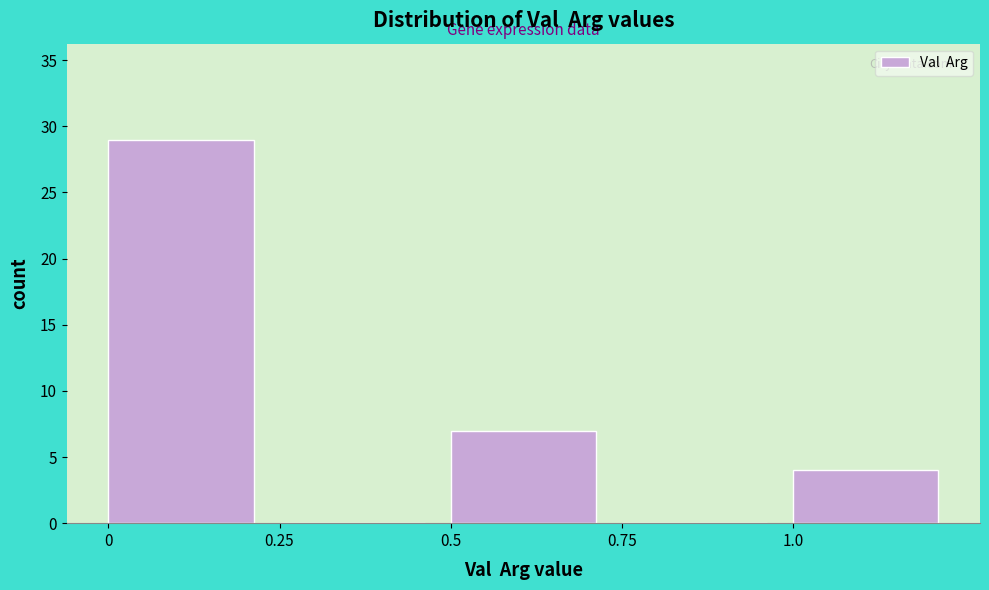

Reading left to right, list every bar in this chart as the range it spans on the x-axis followed by its height. The values are not printed on the chart, so give them approximately, as read against the axis.

0.00 to 0.25: 29
0.25 to 0.50: 0
0.50 to 0.75: 7
0.75 to 1.00: 0
1.00 to 1.25: 4